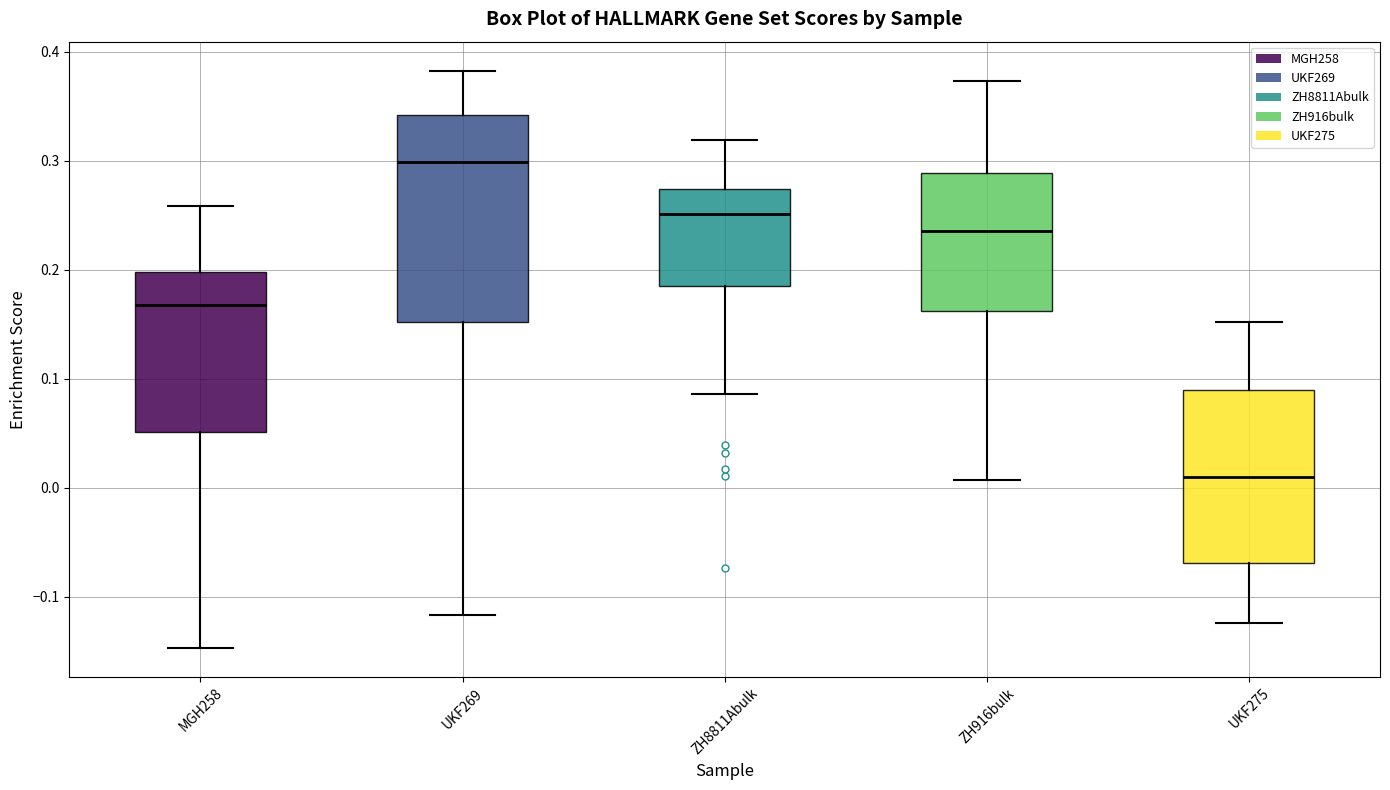

Where does the median line of the box for UKF275 sit on the y-axis? The values are not printed on the chart, so give them approximately, as read against the axis.

0.01